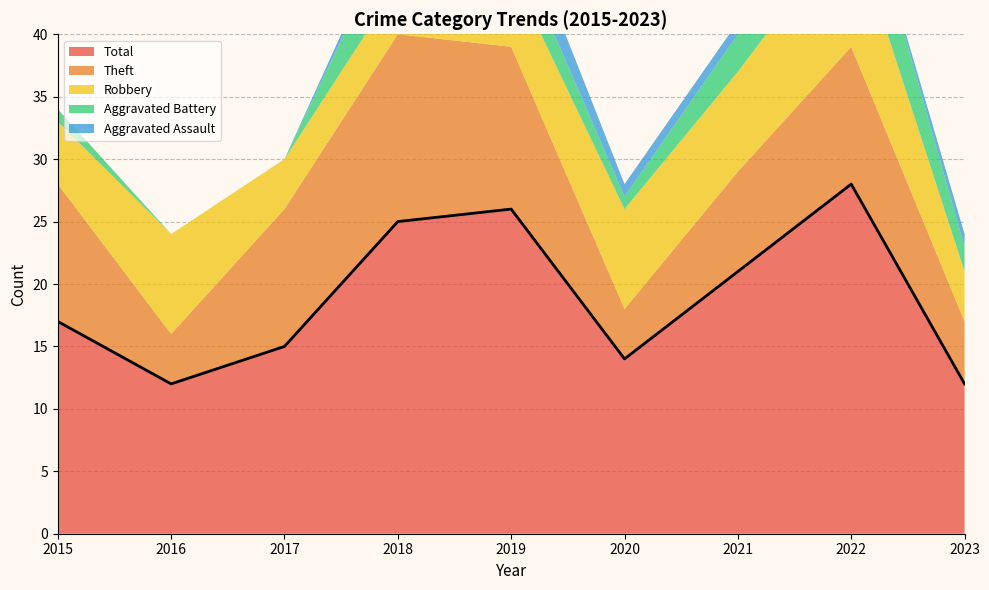

Where is the first local minimum for Theft?

2016